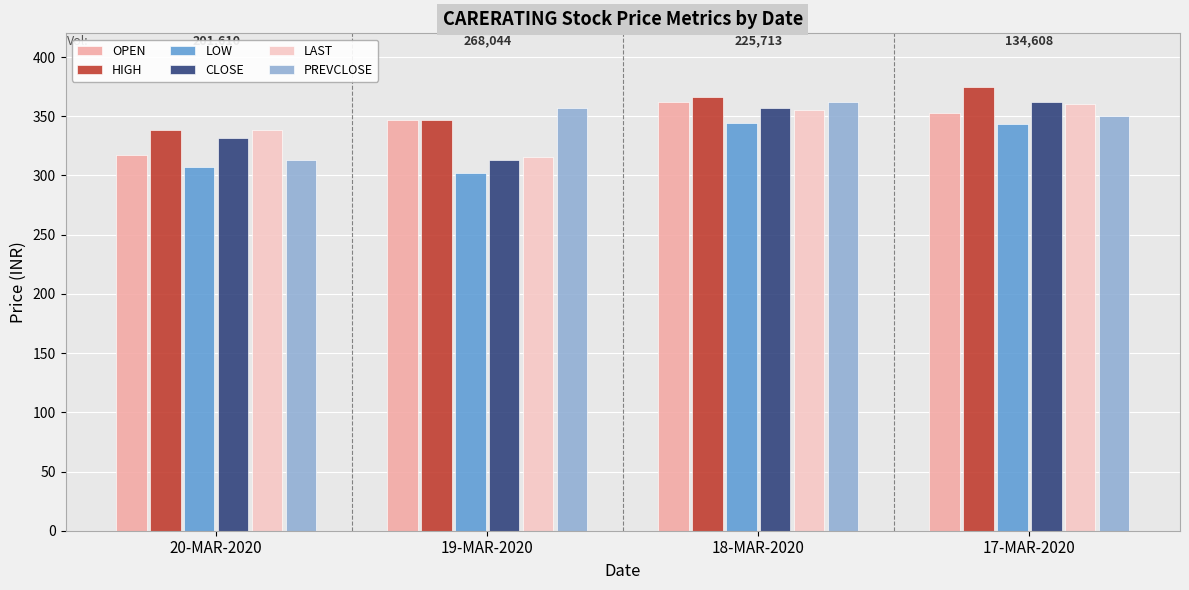

What is the value of the LAST bar at the 1st from the left?

338.0